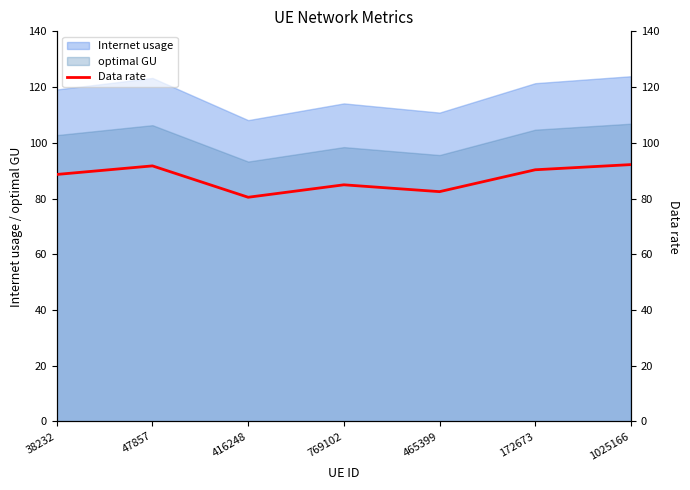

What is the label of the 5th point from the right?

416248